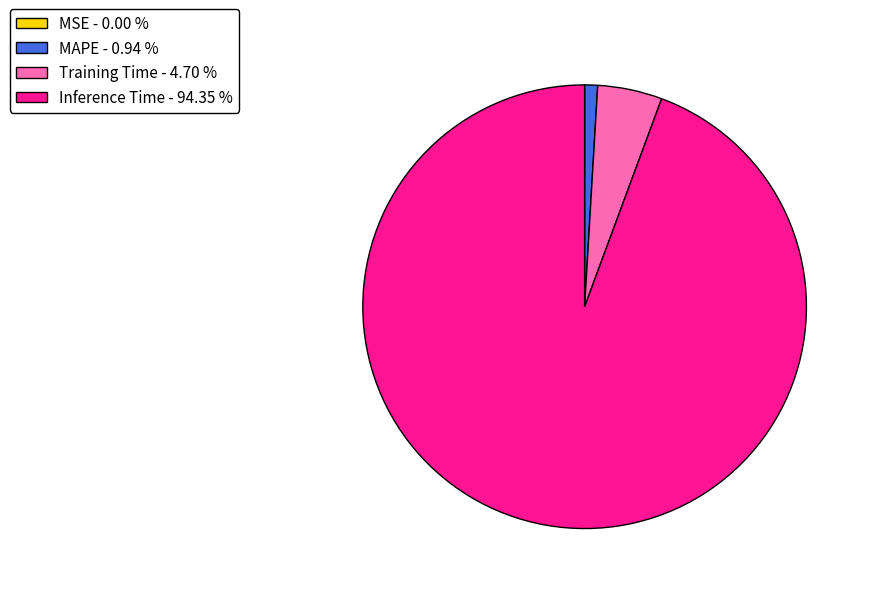

Which category accounts for the majority?

Inference Time - 94.35 %